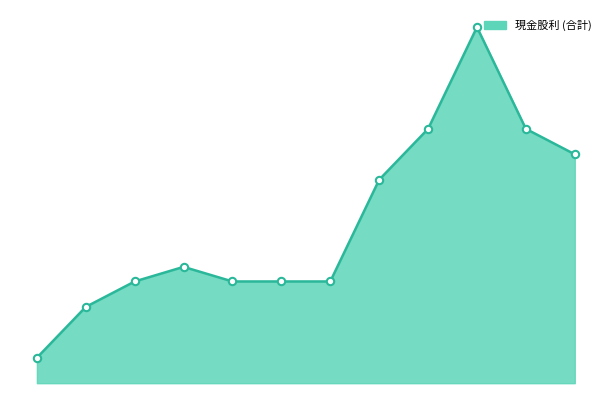

Does the chart have visible grid lines?

No